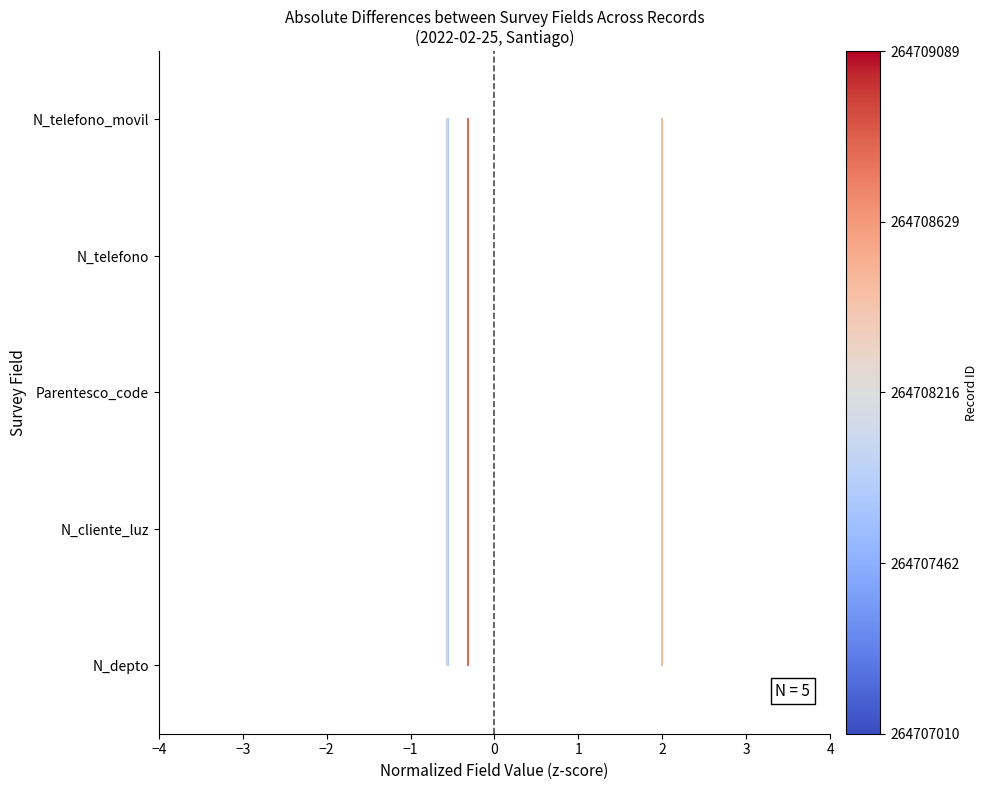

True or false: Record 264707010 has a value of 2 at −3.

False